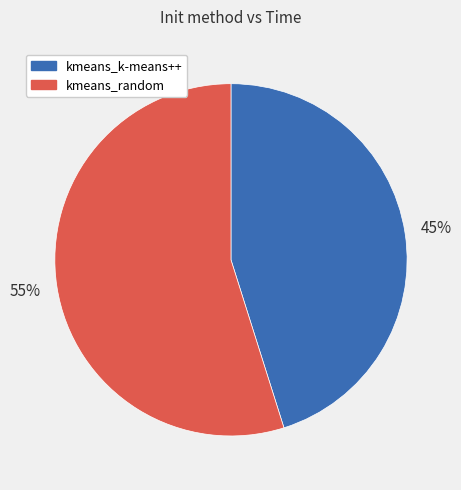

Rank the categories by value from lowest to highest.

kmeans_k-means++, kmeans_random